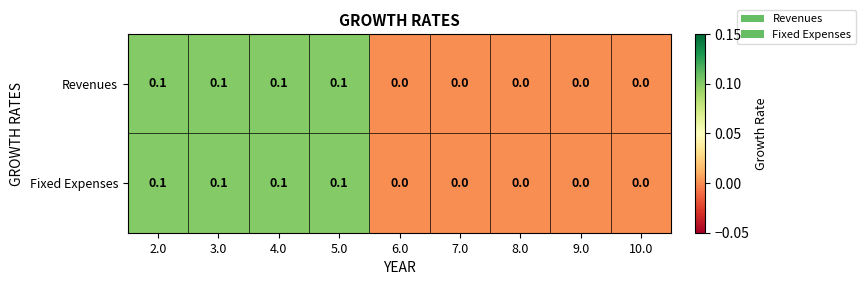

Count the Fixed Expenses values in the range 0 to 1.

9